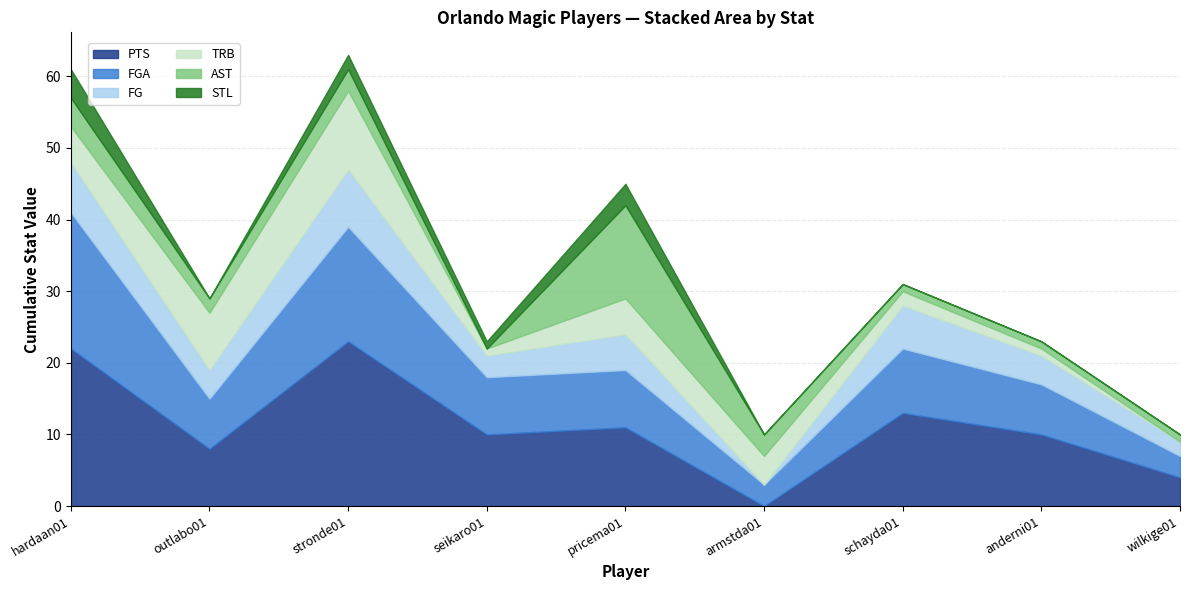

Is the value of TRB at wilkige01 greater than the value of PTS at seikaro01?

No